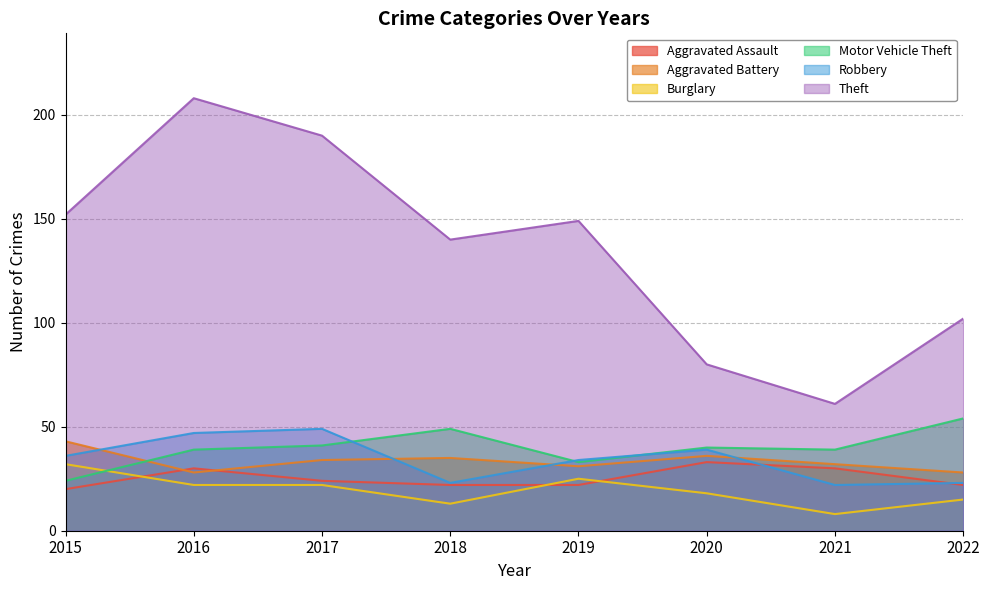

Read the Aggravated Battery value at 2020, to the nearest 10.

40